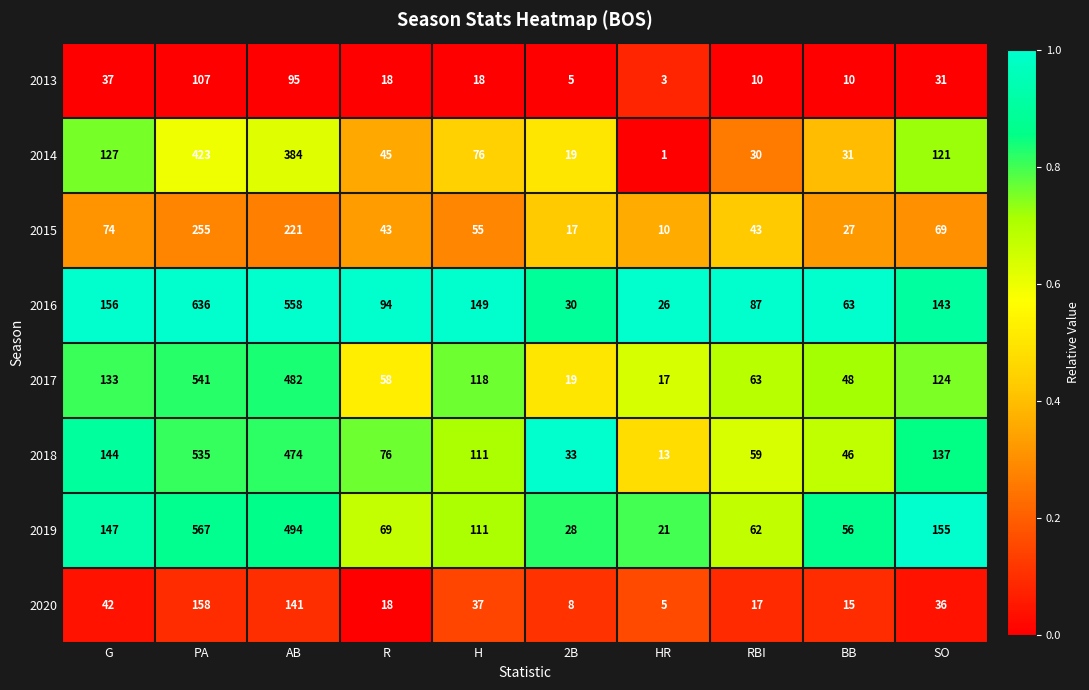

What is the difference between the maximum and minimum values in the 2018 series?

522